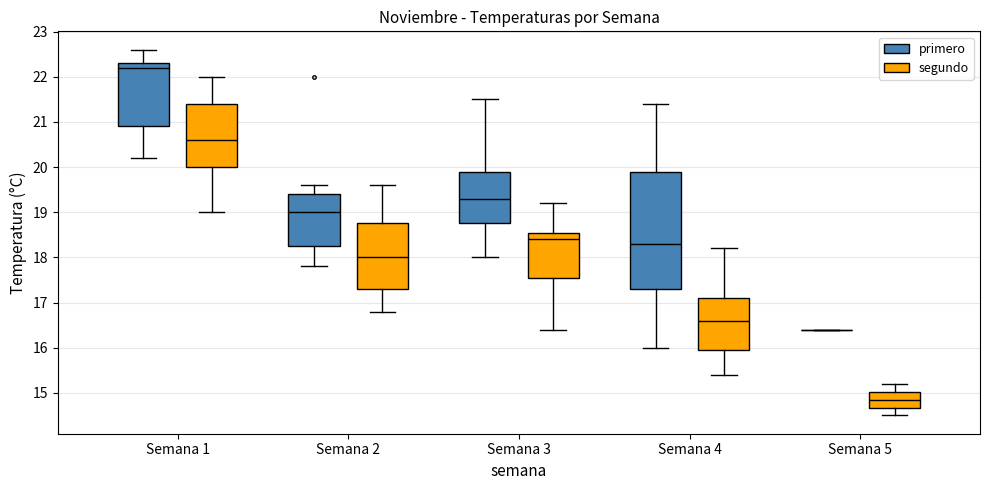

Which box is the tallest, from its lower edge to its upper edge?

Semana 4 (primero)